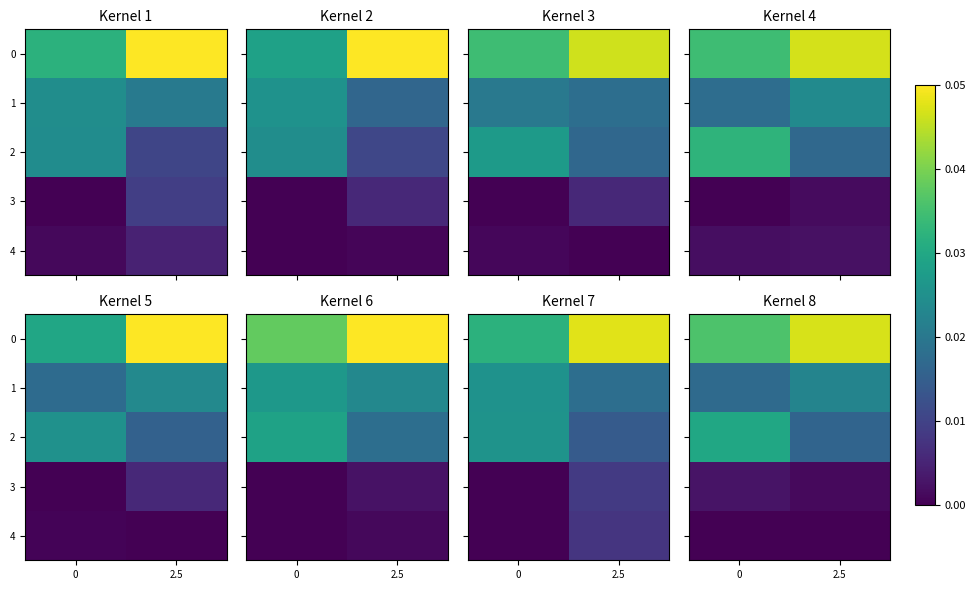

Which has a higher value, 2.5 or 0?

2.5